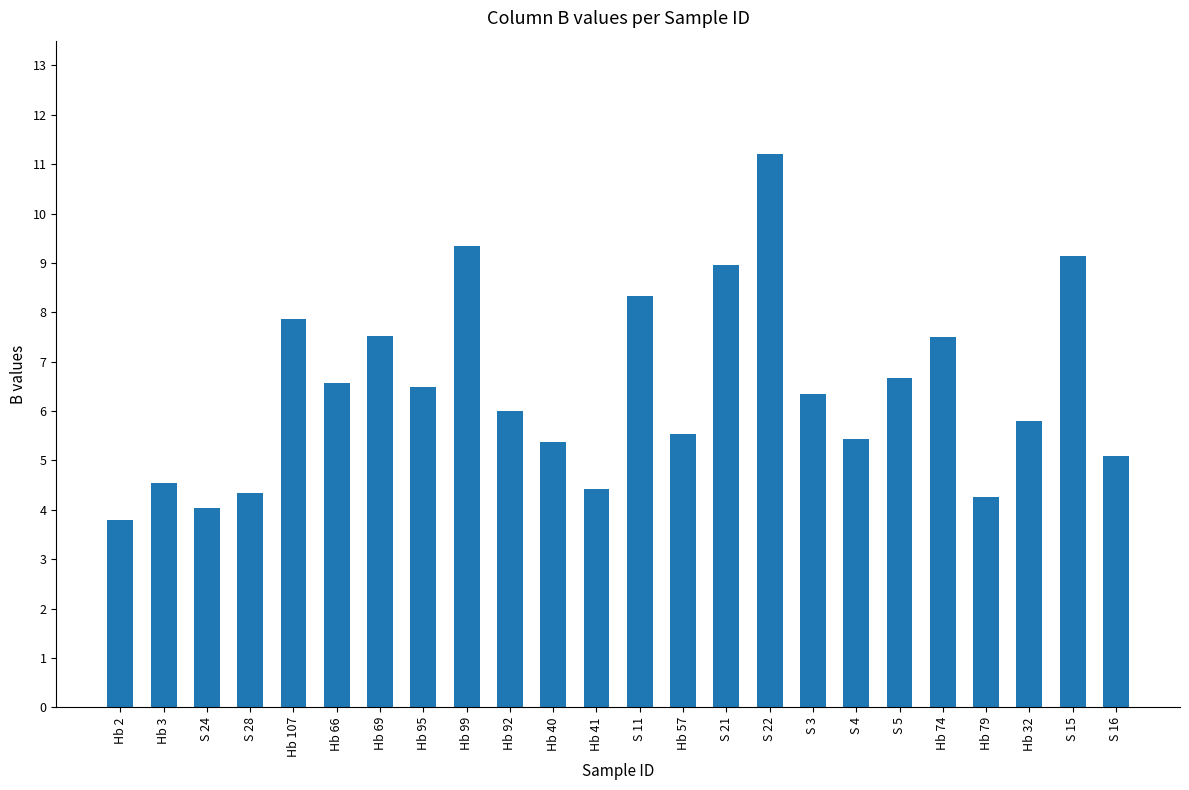

Read the value at S 24.

4.0